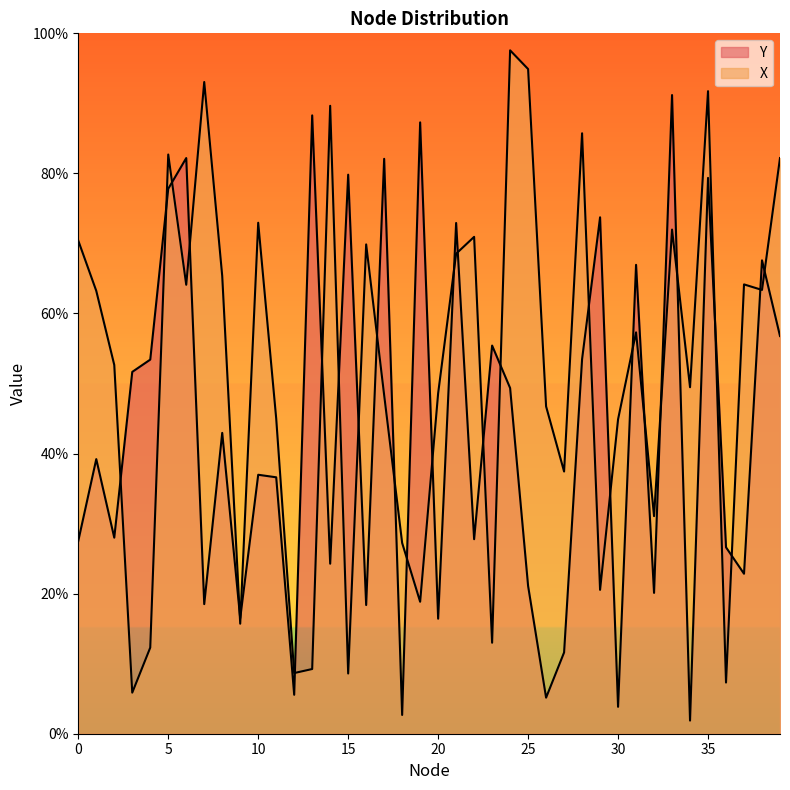

At which category is the sum across all series the highest?

35